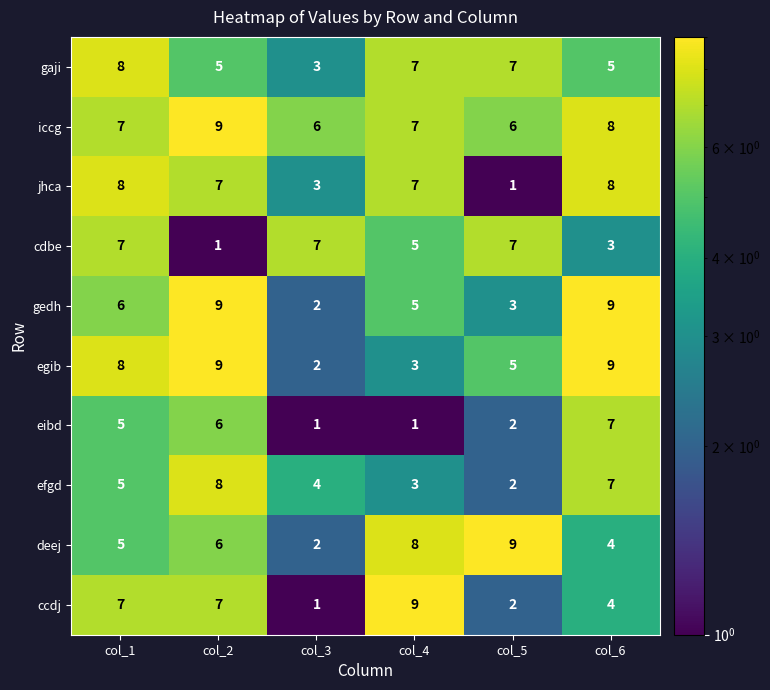

What is the maximum value shown in the chart?

9